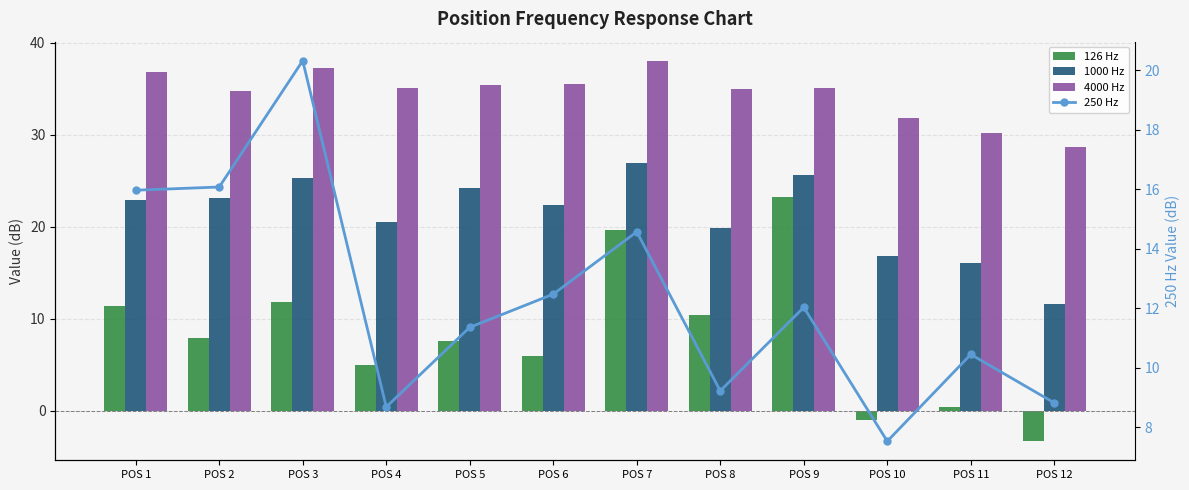

What are all the series names shown in the legend?

126 Hz, 1000 Hz, 4000 Hz, 250 Hz